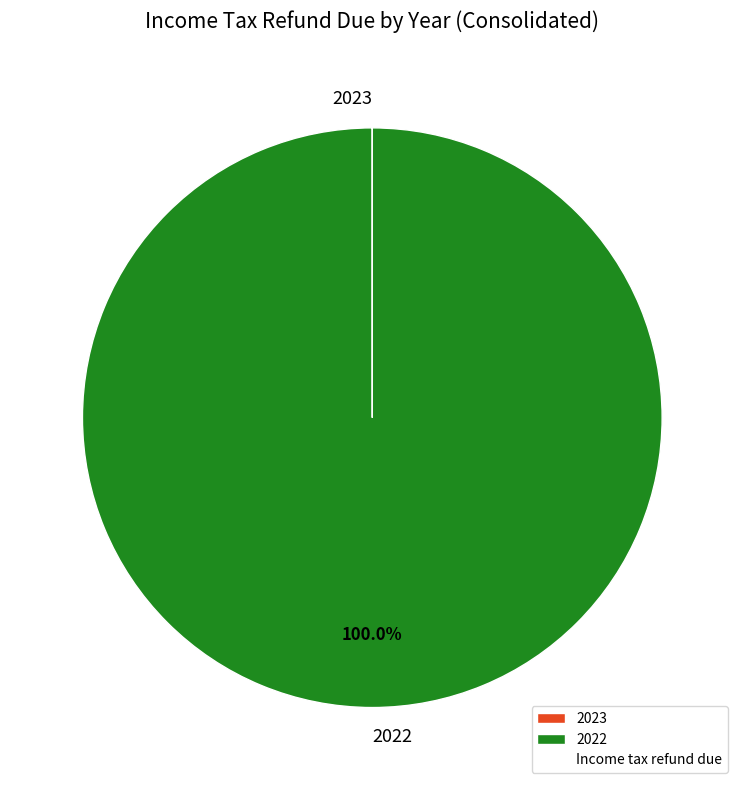

Which slice represents more than half of the pie?

2022